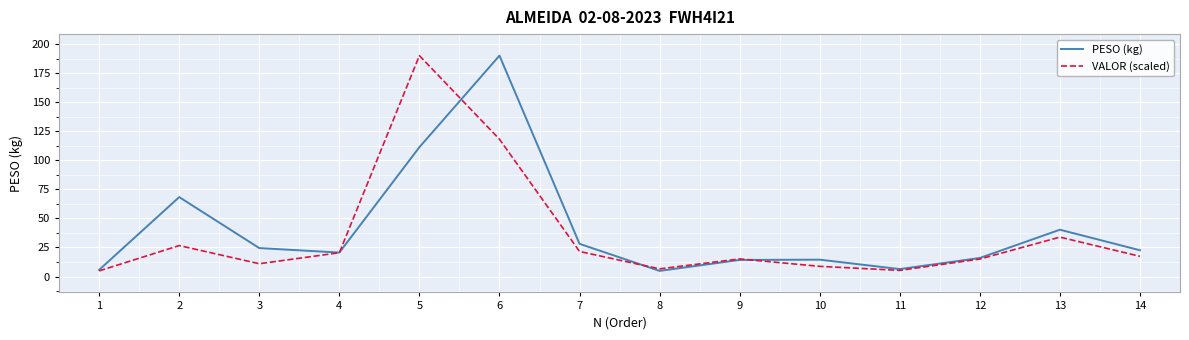

Is it true that VALOR (scaled) equals 8.7 at 10?

True